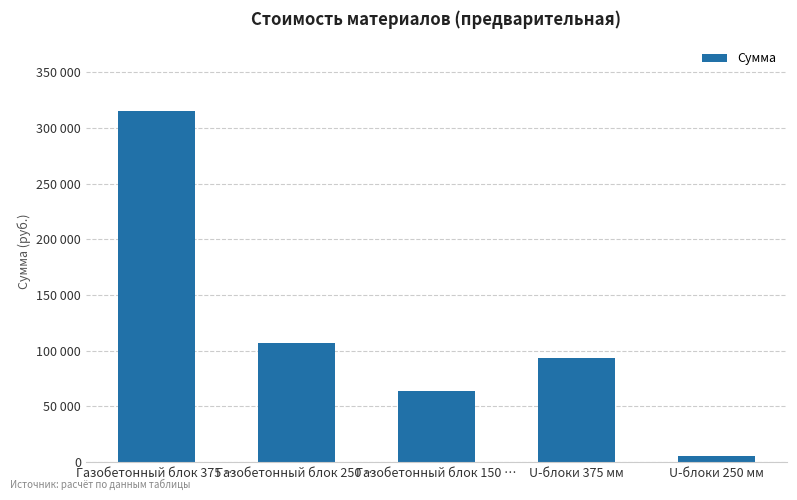

Are the bars horizontal?

No